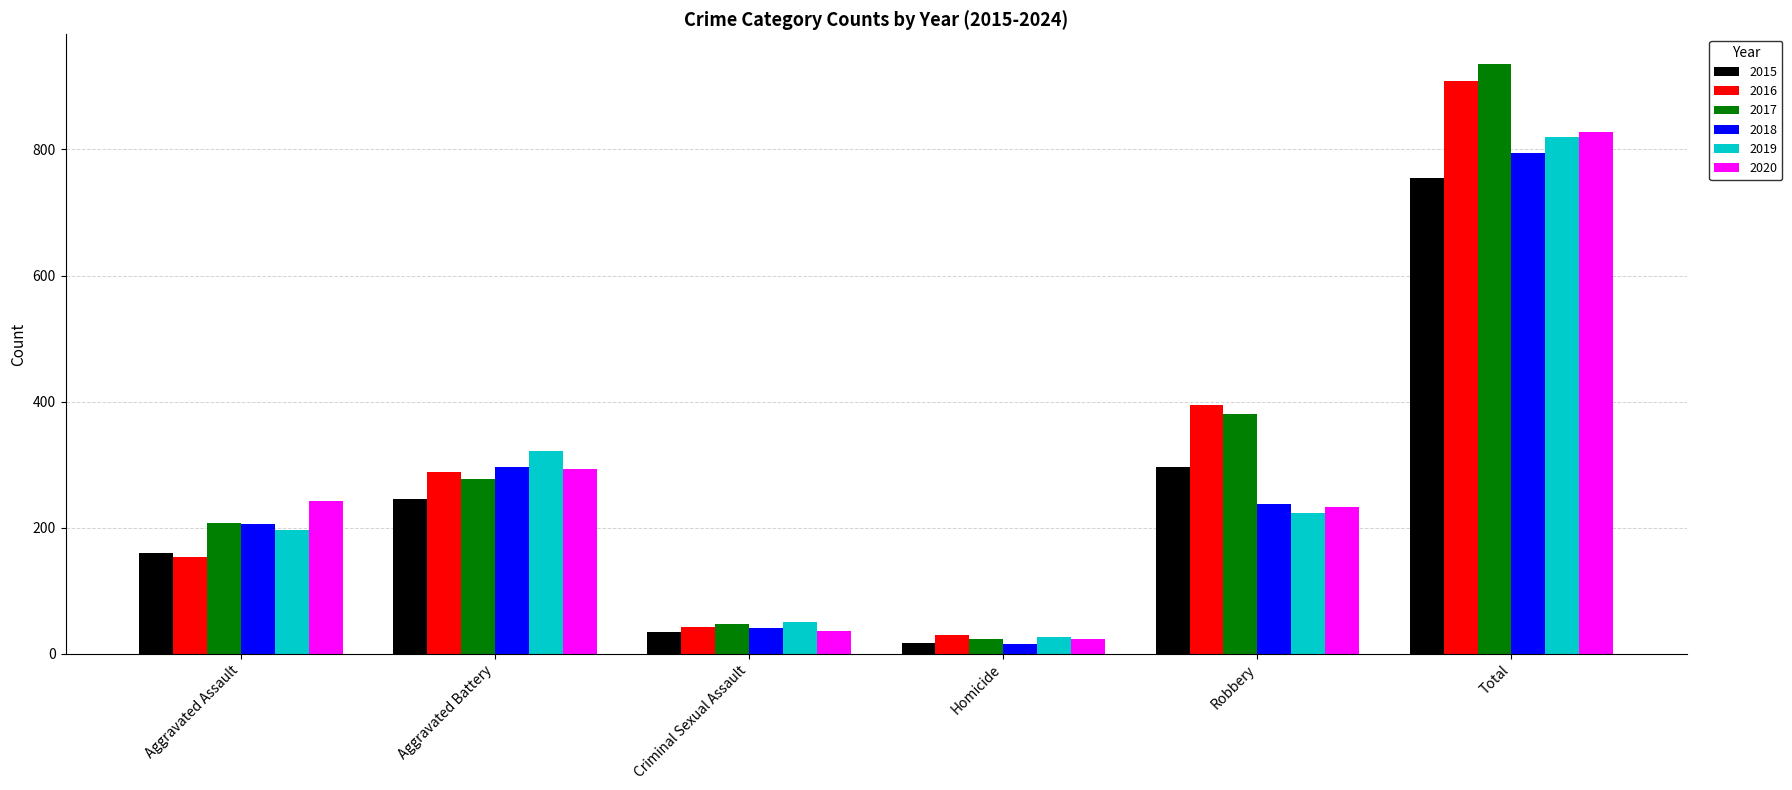

What is the highest value of the 2017 series?

936